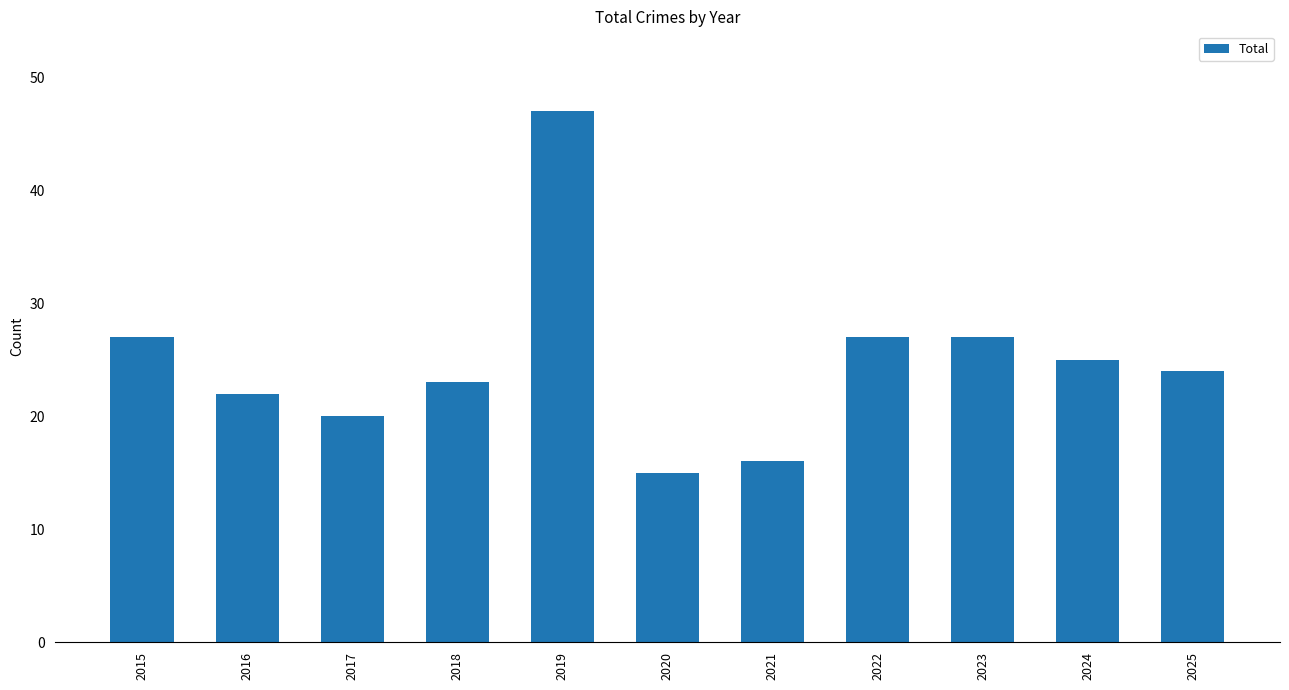

What is the average value?

25